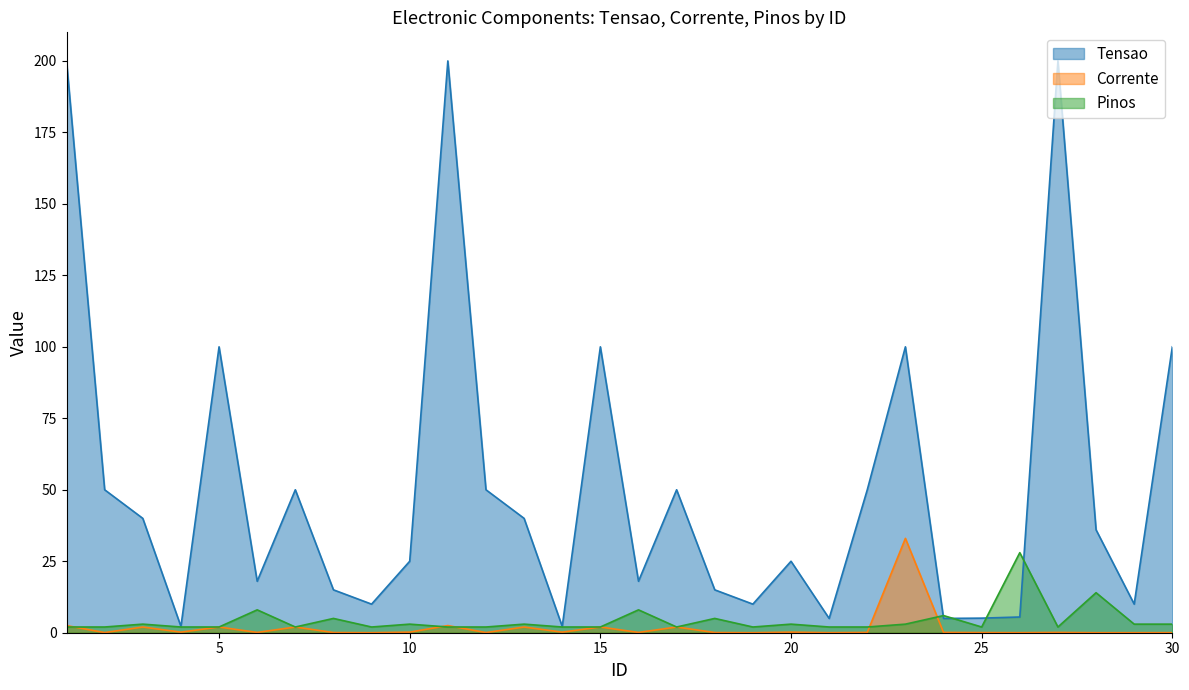

In Pinos, how many points are lower than both neighbors (excluding endpoints)?

6